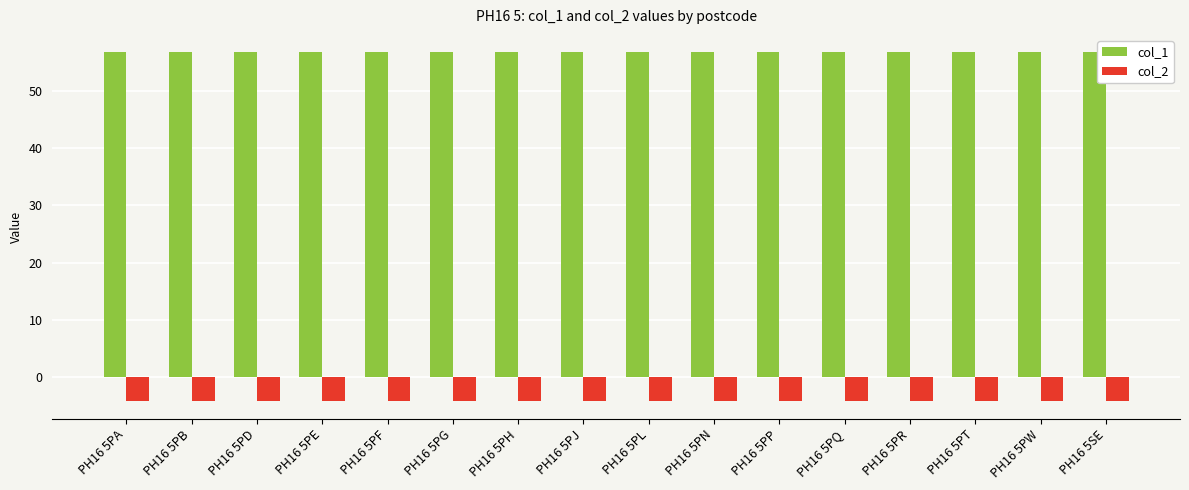

What is the maximum value for col_2?

-4.1